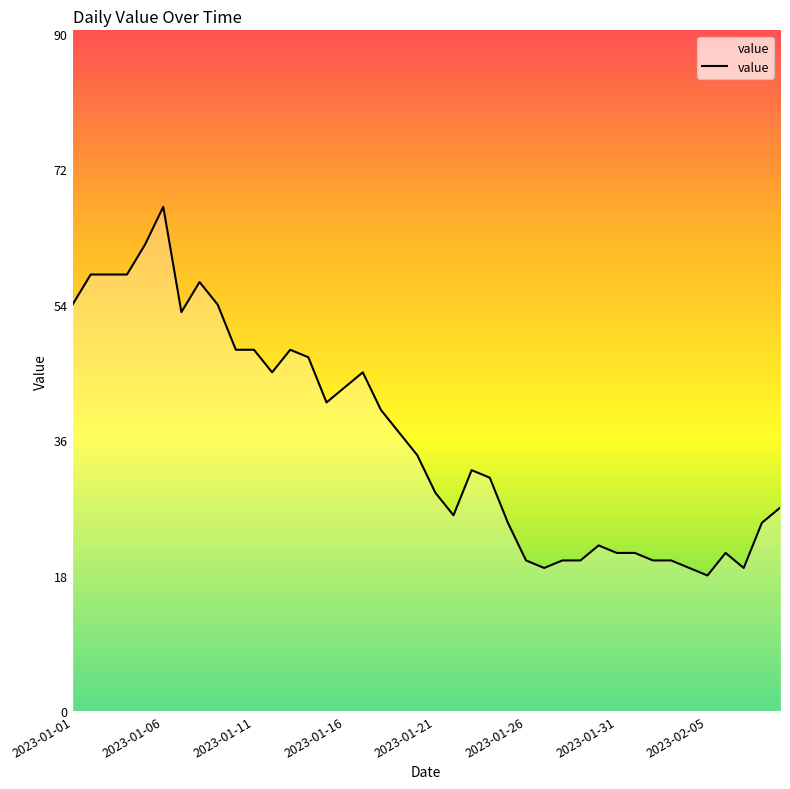

What is the difference between the maximum and minimum values?

49